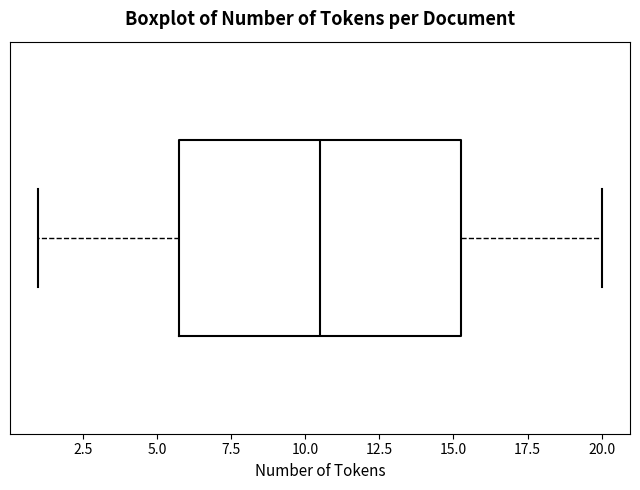

Transcribe this box plot: give where the median line is, the range the box spans, and where the two whiskers end, as read against the x-axis. The values are not printed on the chart, so give them approximately, as read against the axis.

median 10.5, box 6.0 to 15.5, whiskers 1.0 to 20.0